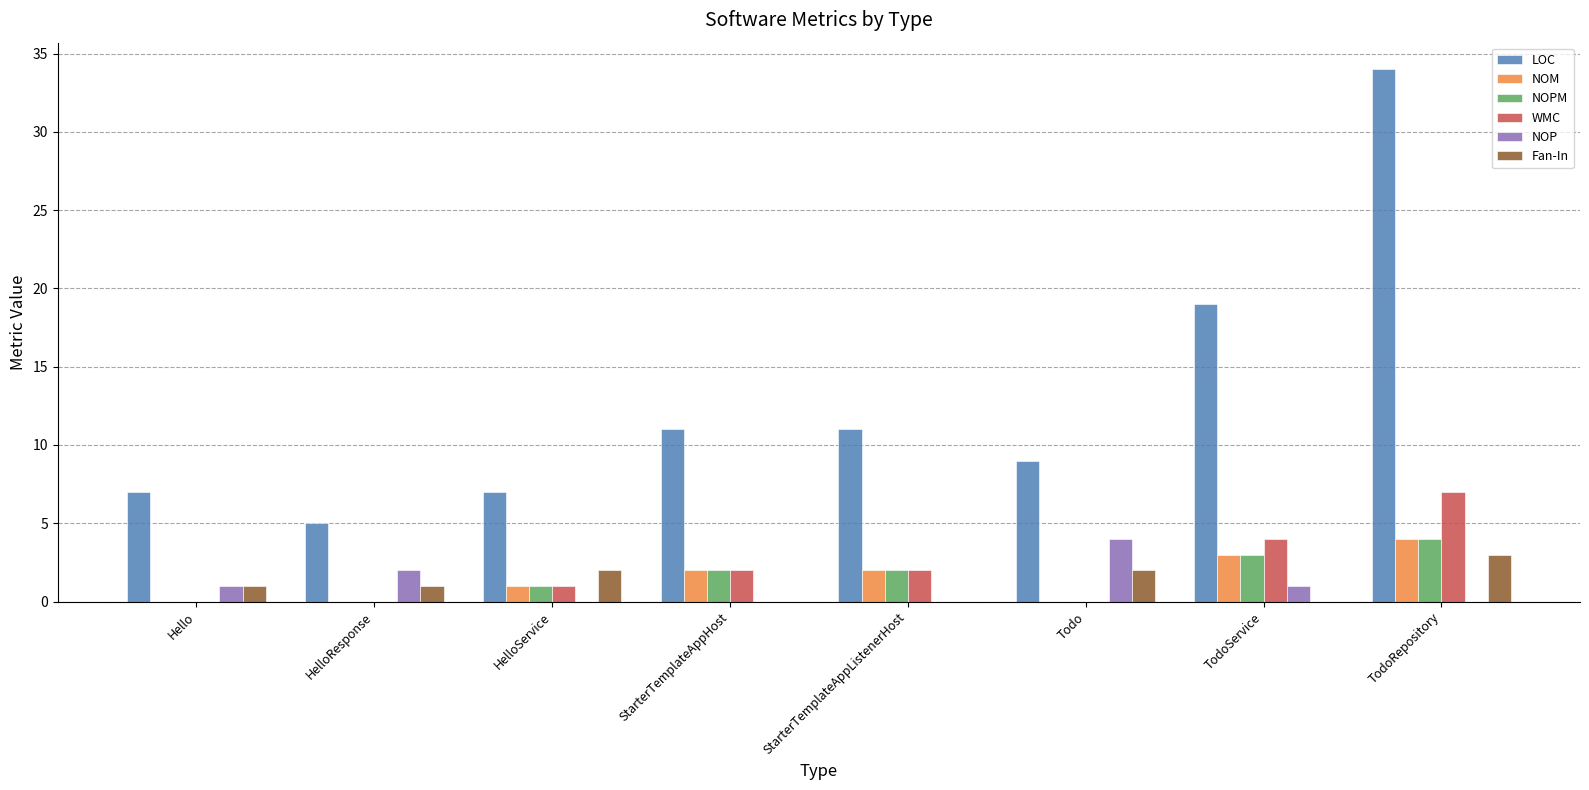

What is the total value across all series at Todo?

15